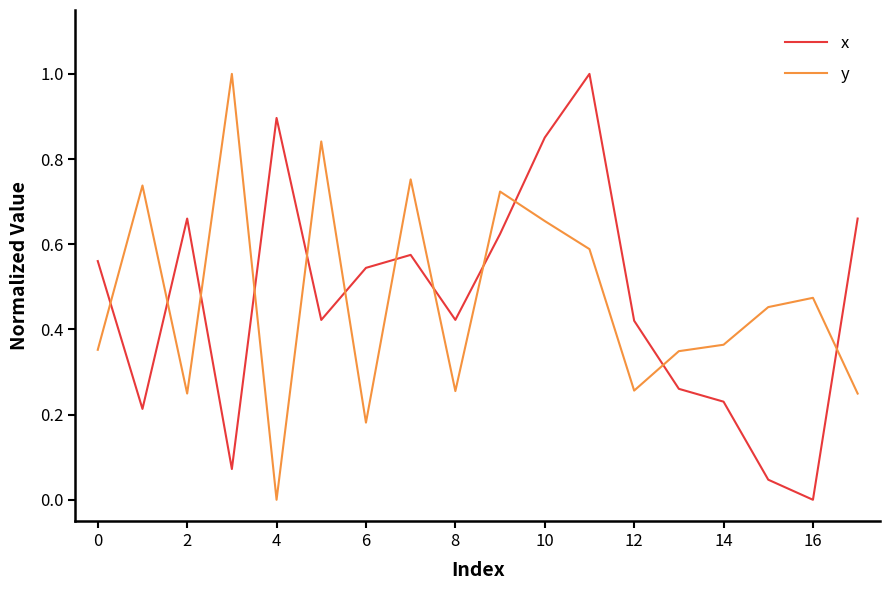

How many intersections are there between x and y?

12